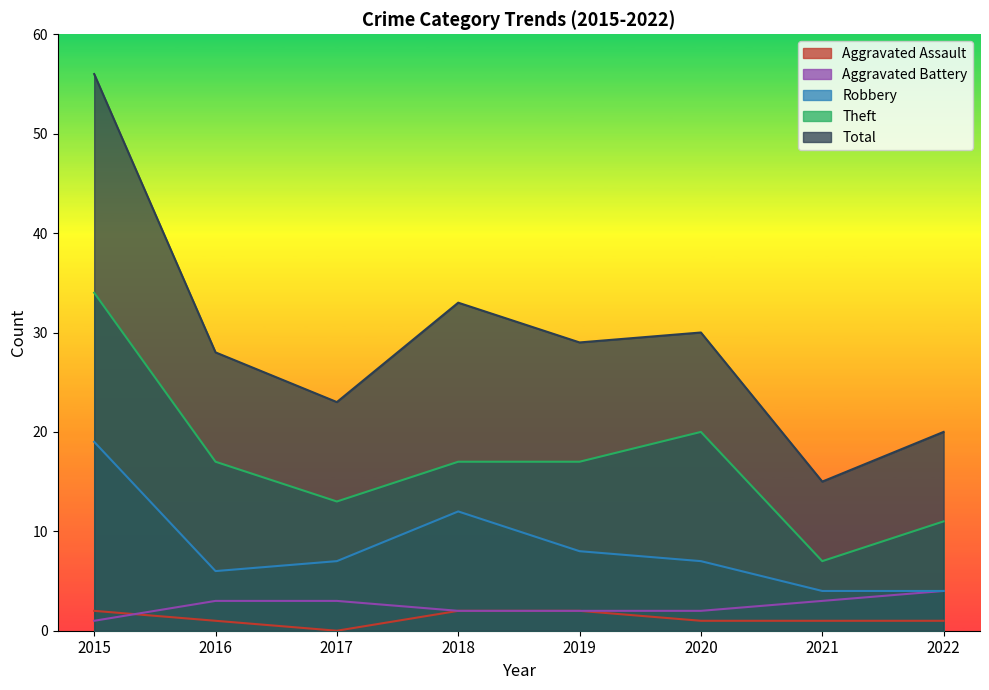

Where is Total nearest to the value 35?

2018